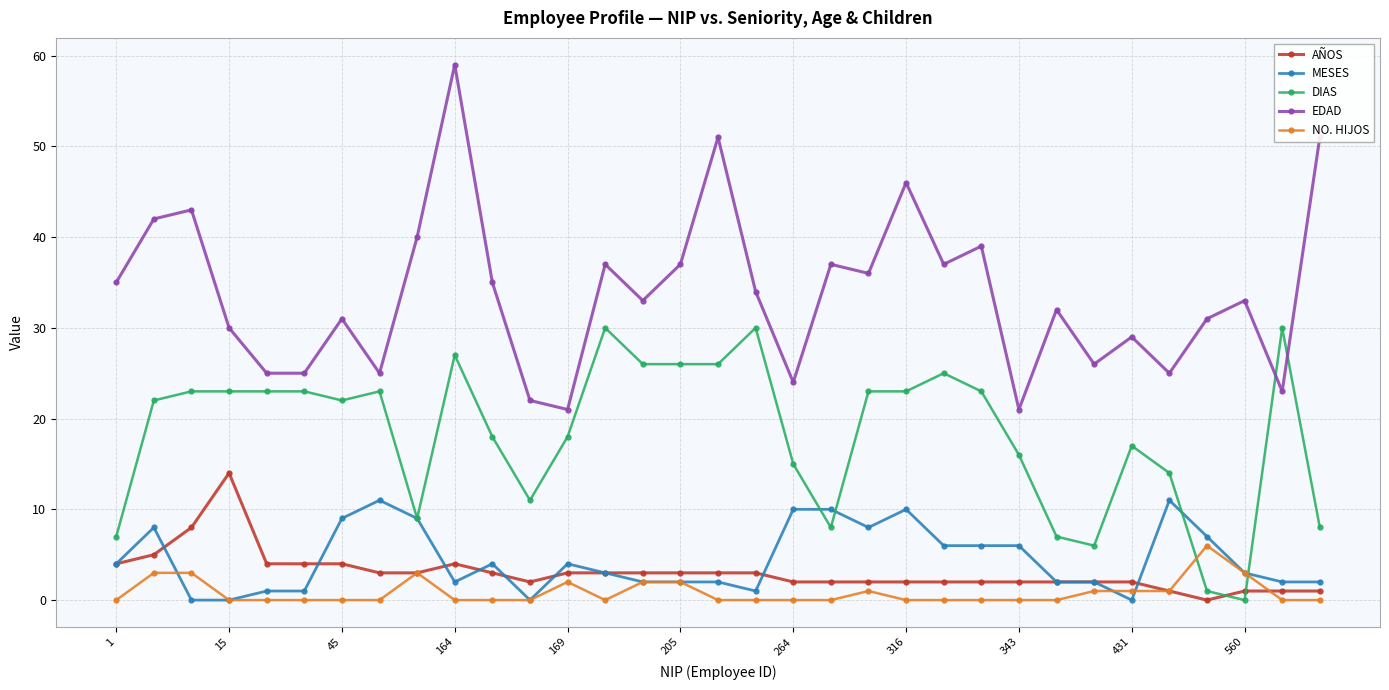

What is the maximum value for EDAD?

59